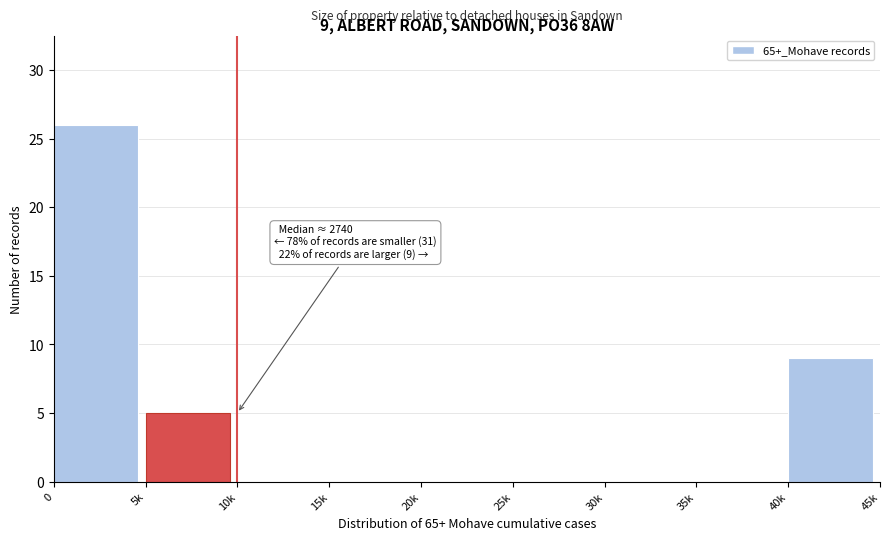

Reading left to right, list all the values displayed in this chart.

0=26	5k=5	10k=0	15k=0	20k=0	25k=0	30k=0	35k=0	40k=9